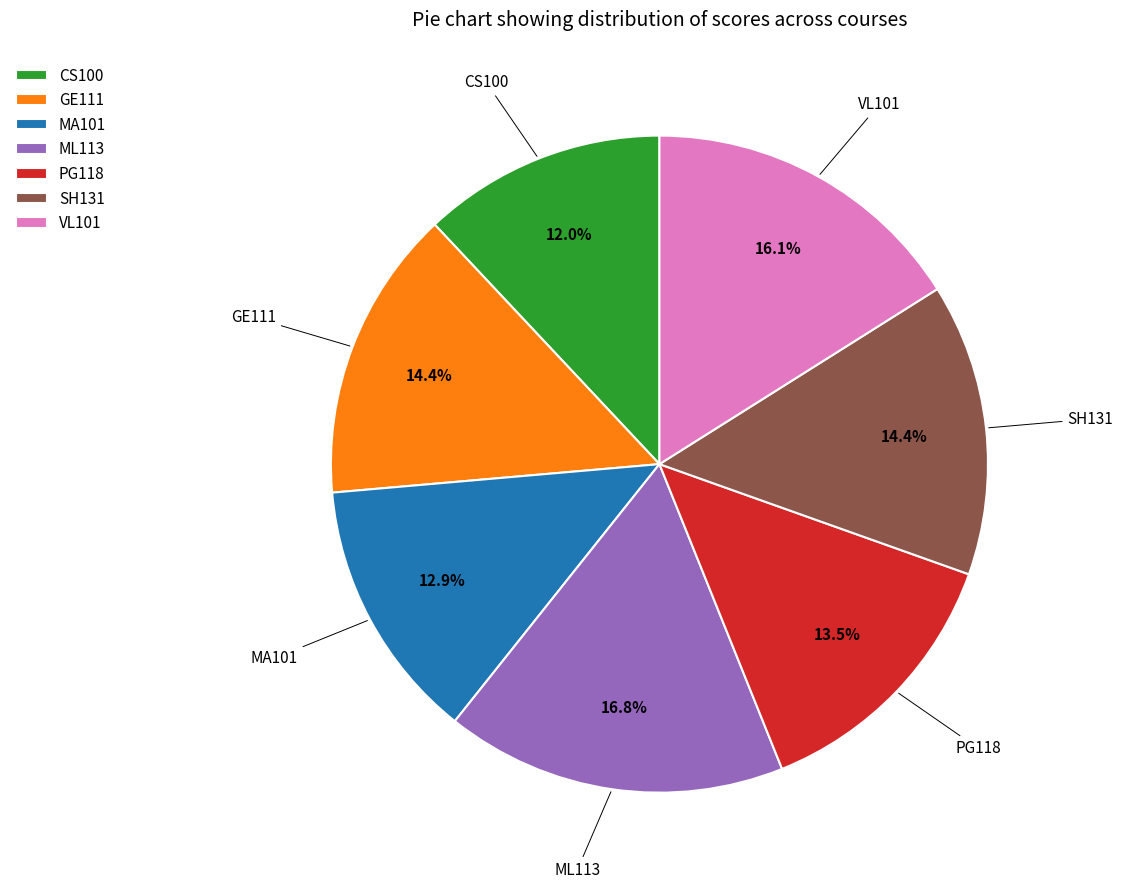

To the nearest percent, what is the difference between the MA101 and CS100 slice percentages?

1%